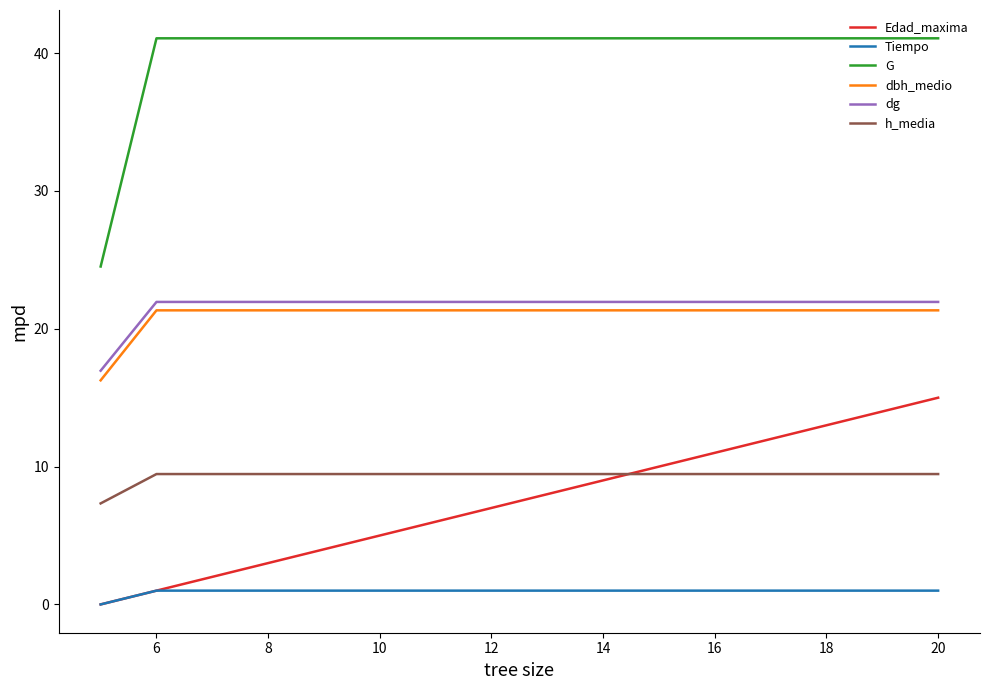

What are all the series names shown in the legend?

Edad_maxima, Tiempo, G, dbh_medio, dg, h_media